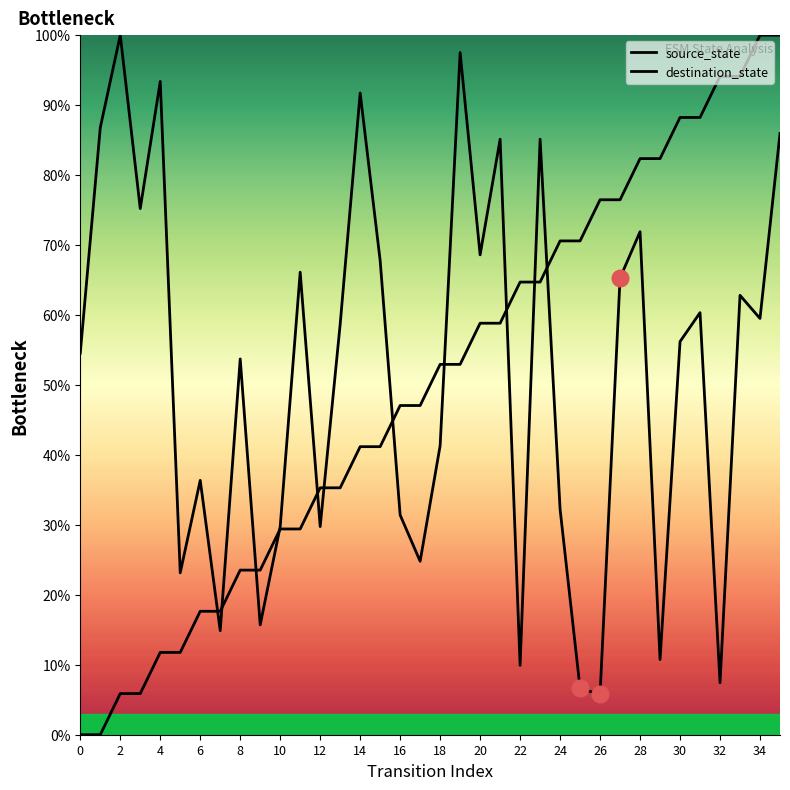

Between 2 and 4, which series saw the biggest shift?

destination_state